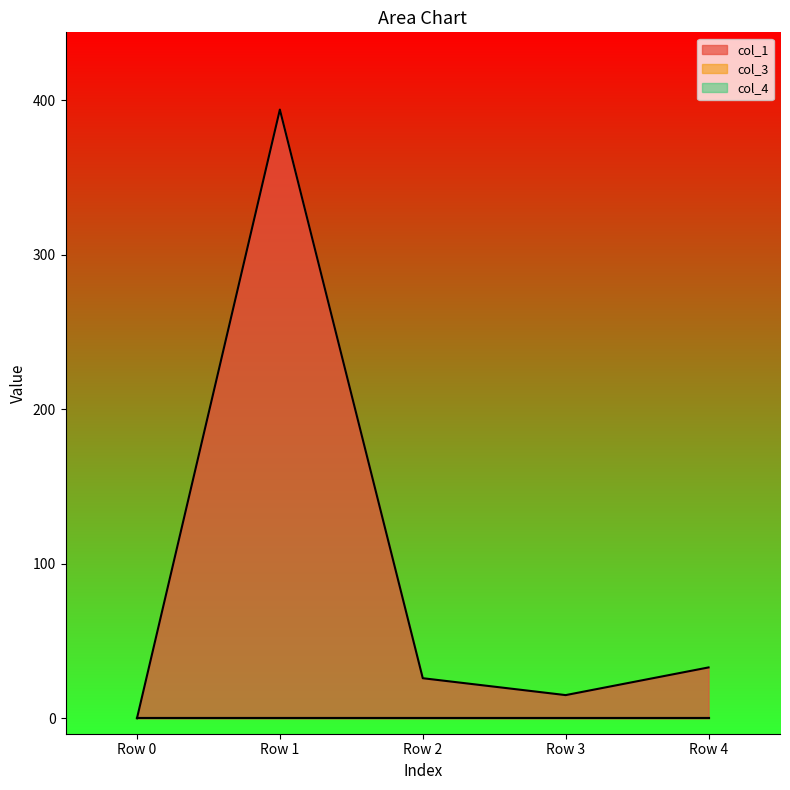

How many series are shown in this chart?

3